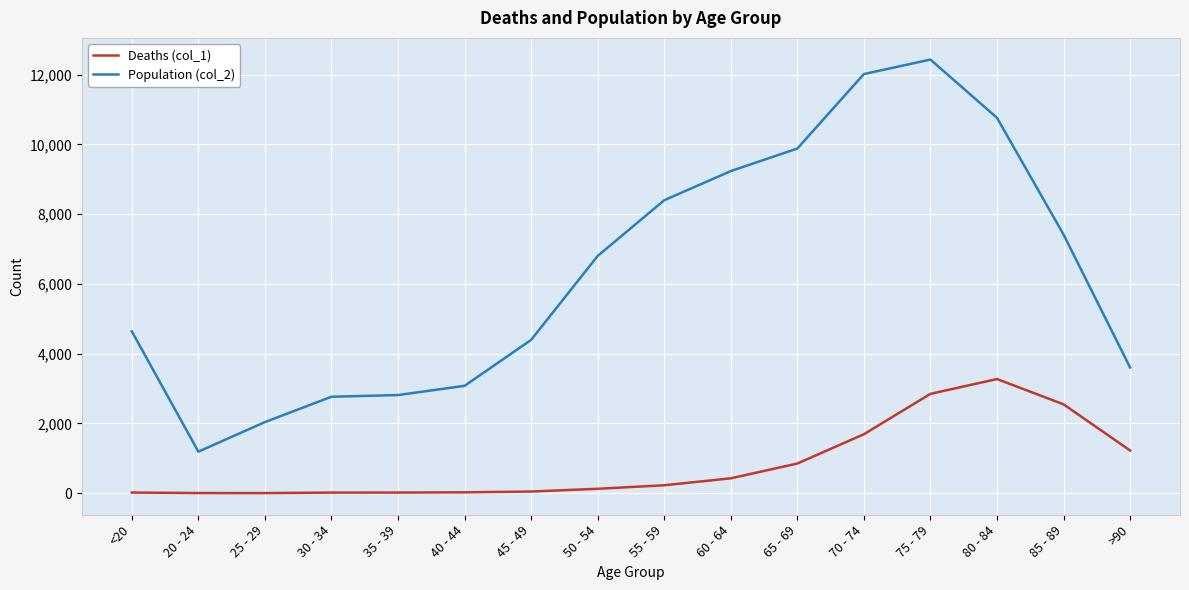

Rank the series by their average value, from lowest to highest.

Deaths (col_1), Population (col_2)